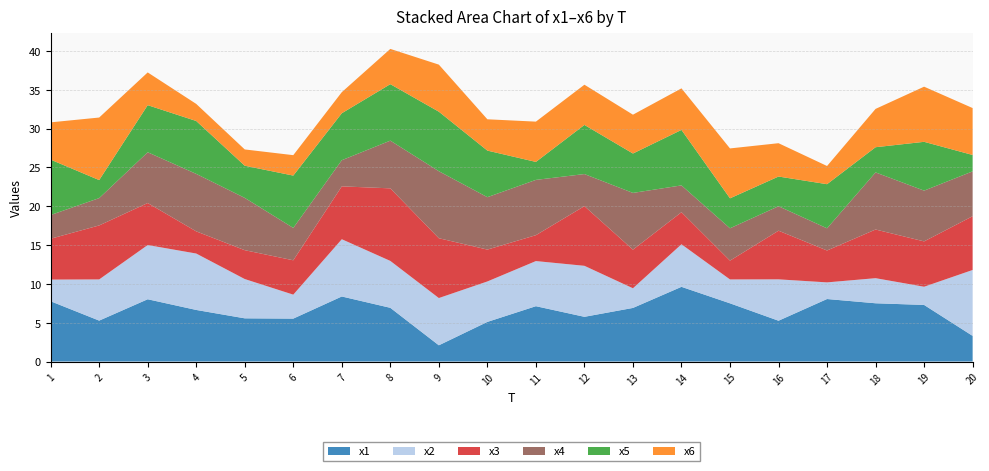

Reading left to right, list all the values displayed in this chart.

x1: 1=7.8	2=5.3	3=8.0	4=6.6	5=5.6	6=5.5	7=8.4	8=6.9	9=2.1	10=5.1	11=7.1	12=5.8	13=6.9	14=9.6	15=7.5	16=5.3	17=8.1	18=7.5	19=7.3	20=3.3
x2: 1=2.8	2=5.3	3=7.0	4=7.3	5=5.1	6=3.1	7=7.4	8=6.0	9=6.1	10=5.2	11=5.8	12=6.6	13=2.5	14=5.5	15=3.1	16=5.3	17=2.1	18=3.2	19=2.3	20=8.5
x3: 1=5.3	2=7.0	3=5.4	4=2.9	5=3.7	6=4.4	7=6.8	8=9.3	9=7.7	10=4.1	11=3.3	12=7.7	13=5.0	14=4.1	15=2.4	16=6.3	17=4.1	18=6.3	19=5.8	20=6.9
x4: 1=3.1	2=3.5	3=6.5	4=7.4	5=6.7	6=4.2	7=3.4	8=6.1	9=8.6	10=6.8	11=7.1	12=4.1	13=7.3	14=3.5	15=4.2	16=3.2	17=2.9	18=7.4	19=6.5	20=5.8
x5: 1=7.1	2=2.3	3=6.1	4=6.8	5=4.1	6=6.7	7=6.1	8=7.3	9=7.7	10=6.0	11=2.3	12=6.3	13=5.1	14=7.1	15=3.9	16=3.8	17=5.7	18=3.2	19=6.3	20=2.1
x6: 1=4.8	2=8.1	3=4.2	4=2.2	5=2.1	6=2.6	7=2.7	8=4.5	9=6.1	10=4.0	11=5.2	12=5.2	13=5.0	14=5.4	15=6.4	16=4.3	17=2.3	18=4.9	19=7.1	20=6.0